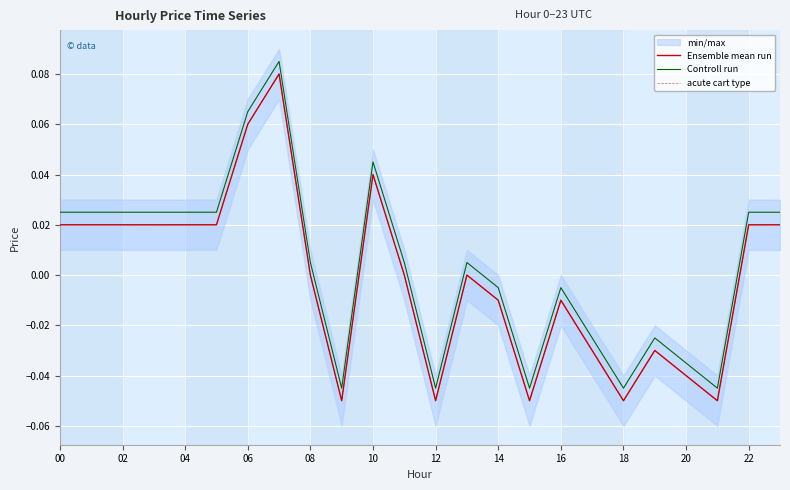

At 15, list the series in order from smallest to largest.

Ensemble mean run, acute cart type, Controll run